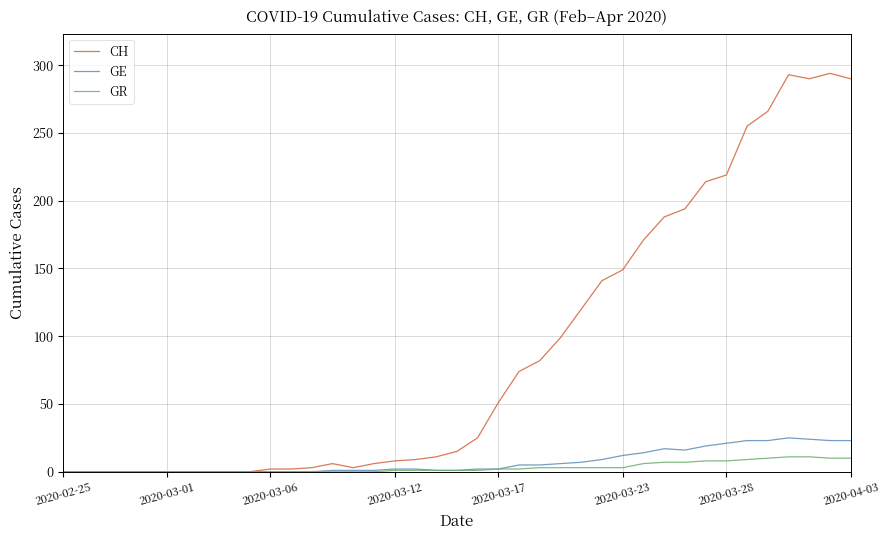

Which series has the widest spread of values?

CH